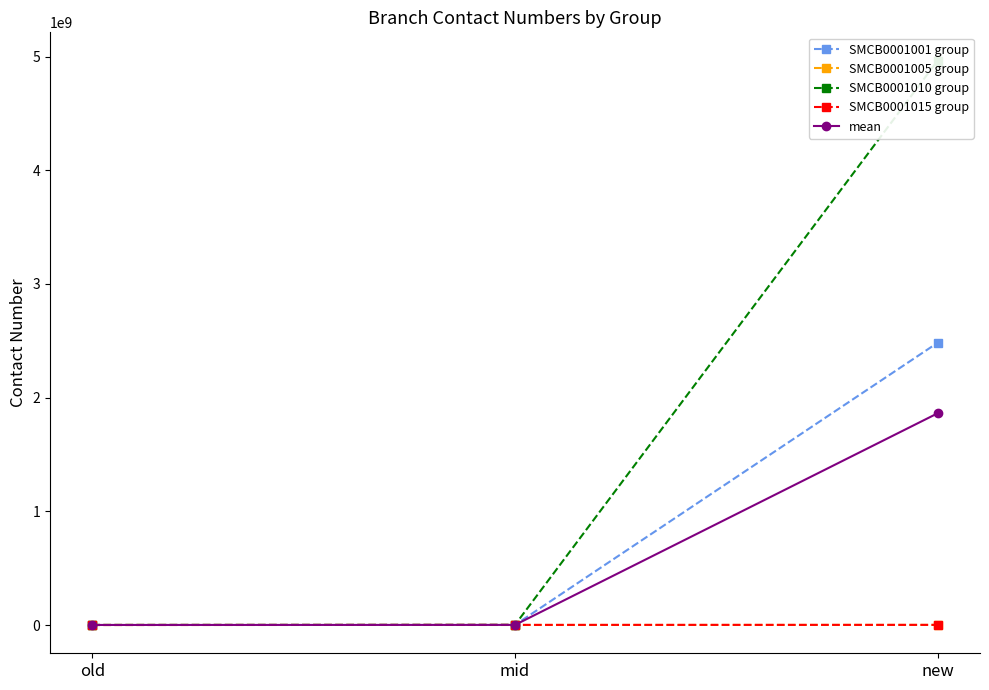

Rank the series at new from lowest to highest value.

SMCB0001005 group, SMCB0001015 group, mean, SMCB0001001 group, SMCB0001010 group